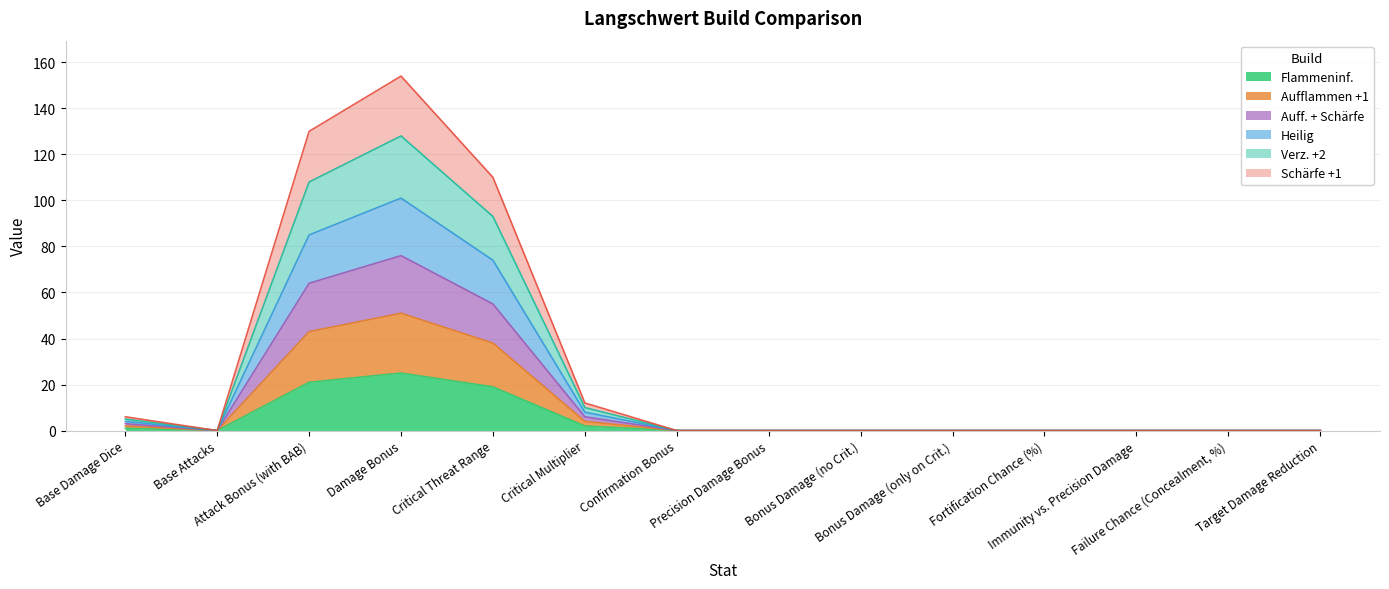

What position from the left is Precision Damage Bonus?

8